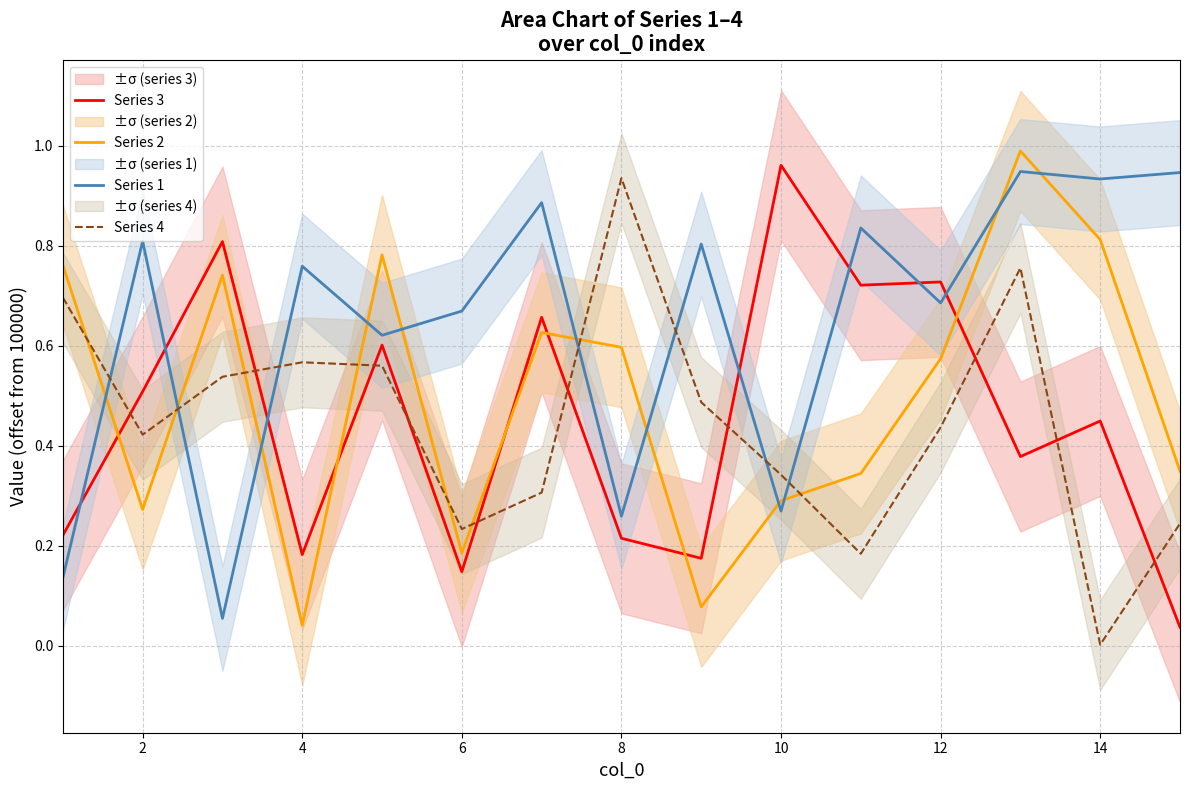

True or false: Series 3 has a value of 0.4 at 8.

False